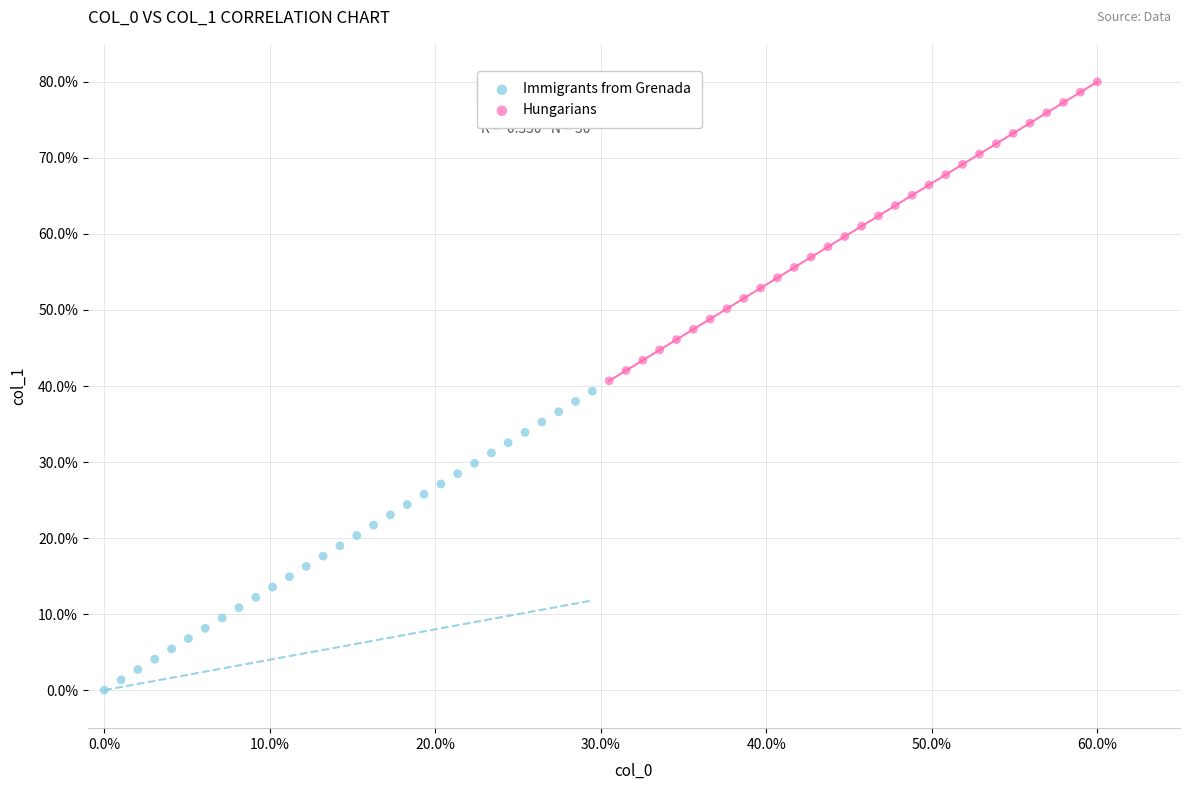

Which series contains the lowest Y value?

Immigrants from Grenada